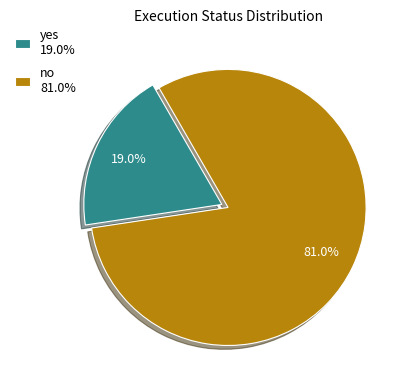

What is the total percentage of yes and no?

100.0%